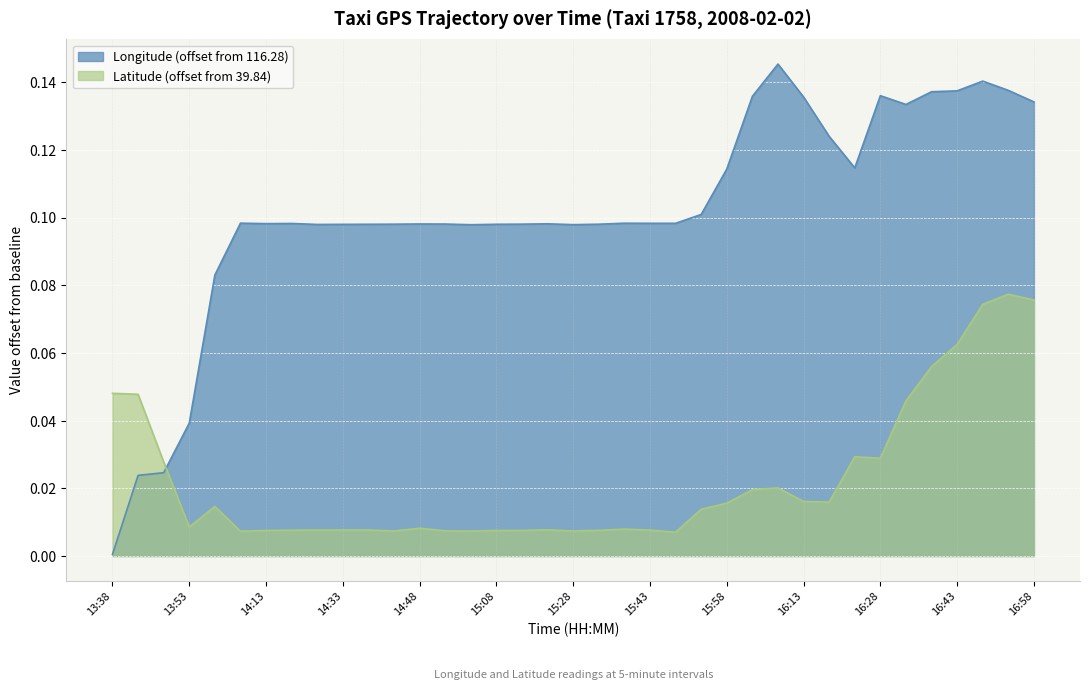

Rank the series by their maximum value, from highest to lowest.

lon, lat